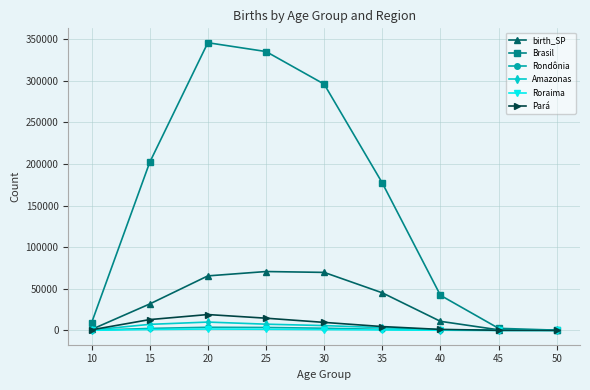

Count the number of data series in this chart.

6